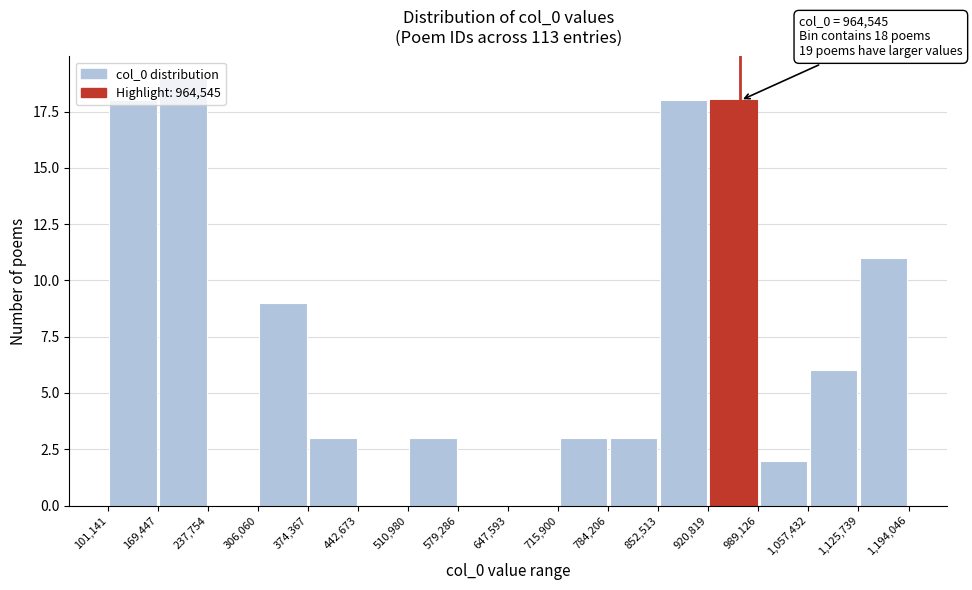

Over which range of the x-axis is the bar tallest?

169,447 to 237,754